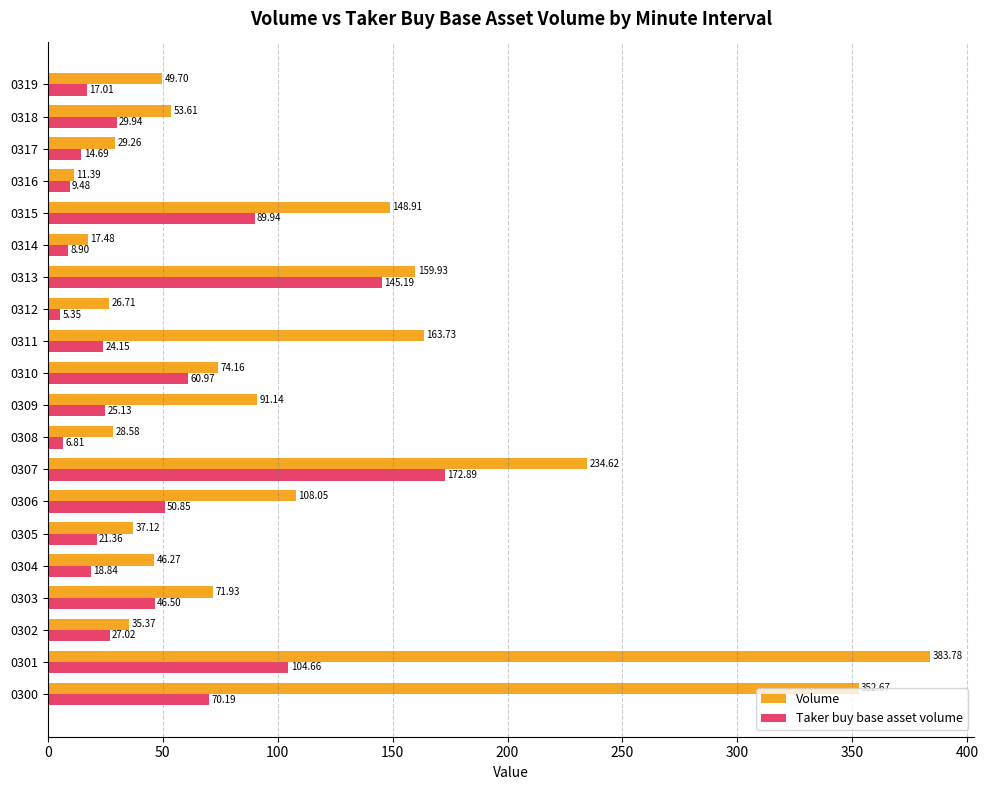

List the series in order of their peak value, highest first.

Volume, Taker buy base asset volume